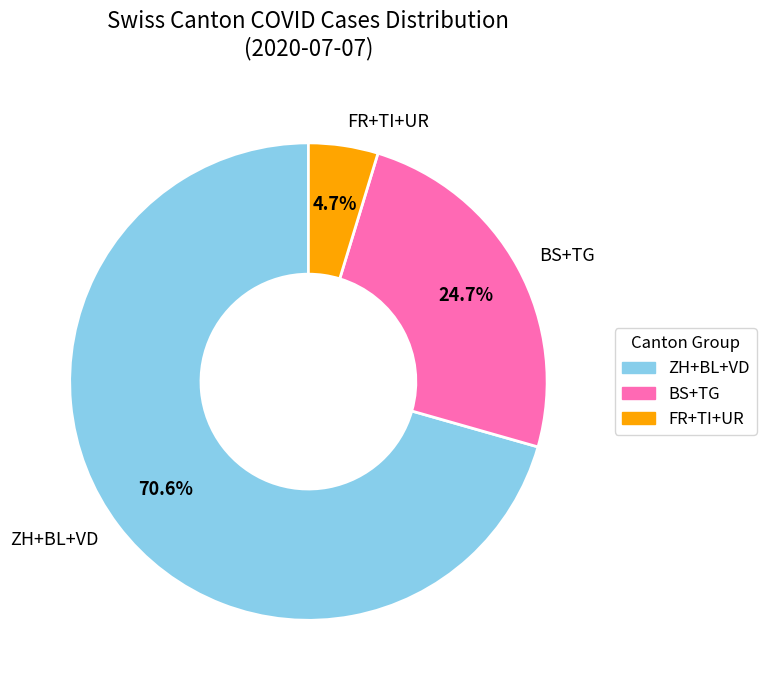

Does any single category account for the majority?

Yes